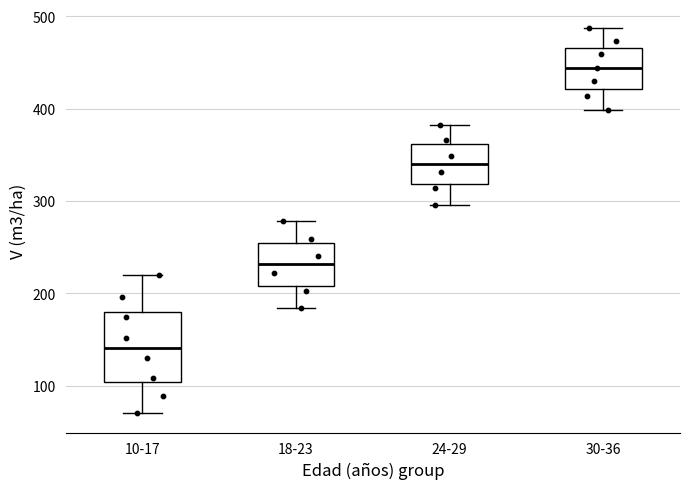

Reading left to right, read every box against the y-axis: the position of its median line, the range the box covers, and the ends of its whiskers. The values are not printed on the chart, so give them approximately, as read against the axis.

10-17: median 140, box 100 to 180, whiskers 70 to 220
18-23: median 230, box 210 to 250, whiskers 180 to 280
24-29: median 340, box 320 to 360, whiskers 300 to 380
30-36: median 440, box 420 to 470, whiskers 400 to 490